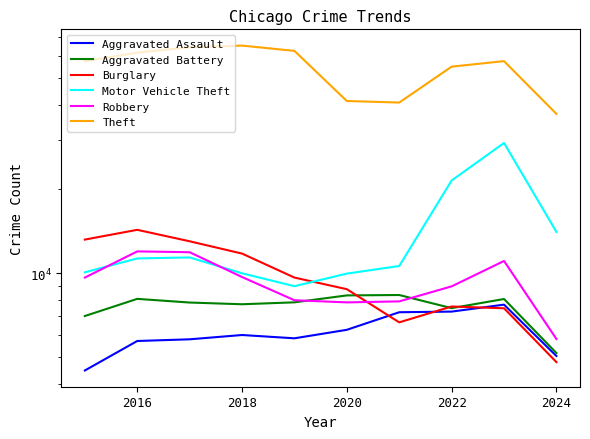

What is the maximum value for Aggravated Assault?

7710